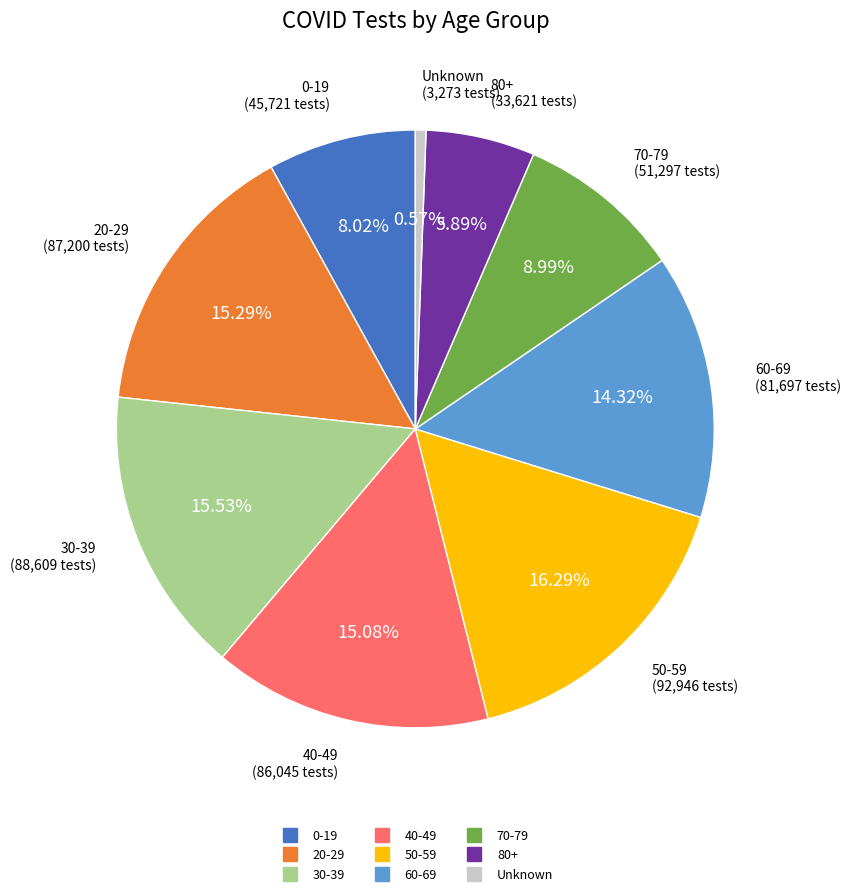

To the nearest percent, what portion does Unknown represent?

1%